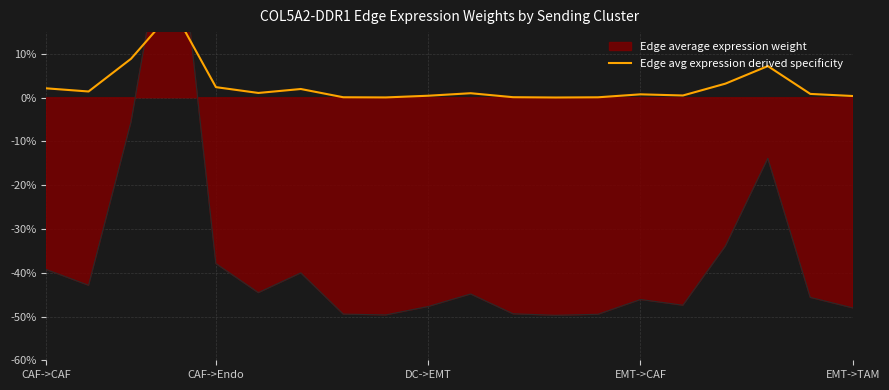

Is it true that the value at 5 is 0.8?

False